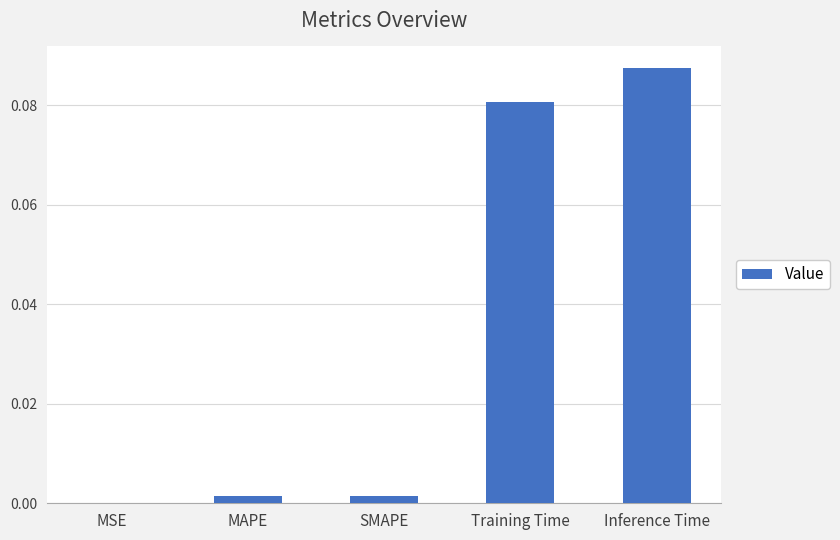

Between MAPE and Training Time, which is larger?

Training Time